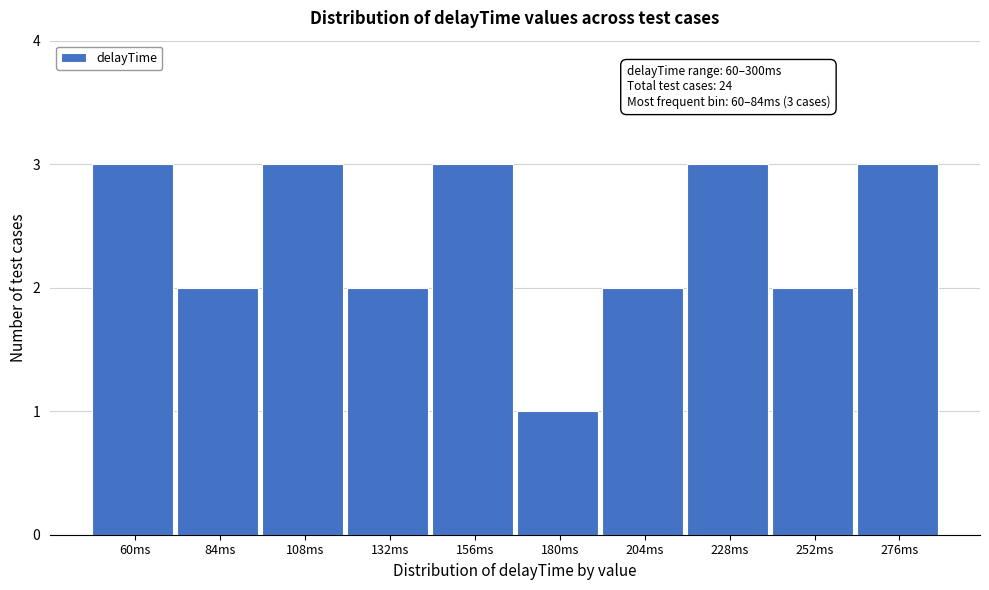

Reading left to right, list all the values displayed in this chart.

60ms=3	84ms=2	108ms=3	132ms=2	156ms=3	180ms=1	204ms=2	228ms=3	252ms=2	276ms=3